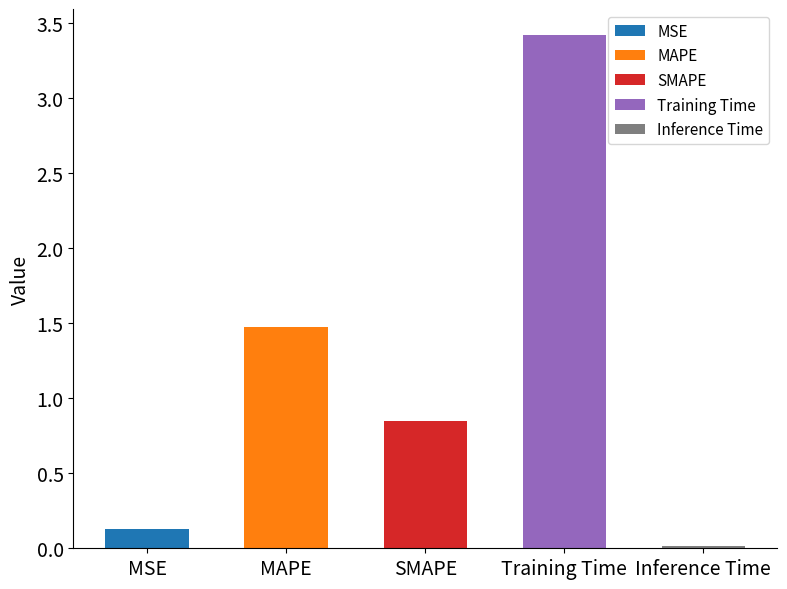

What is the average value?

1.2